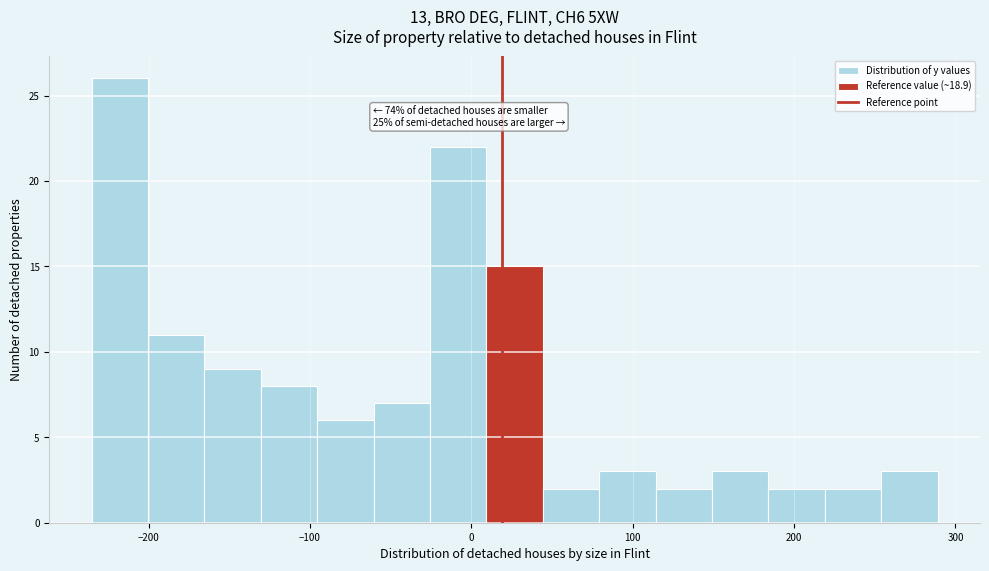

Read against the x-axis, roughly where is the centre of the tallest bar?

-220